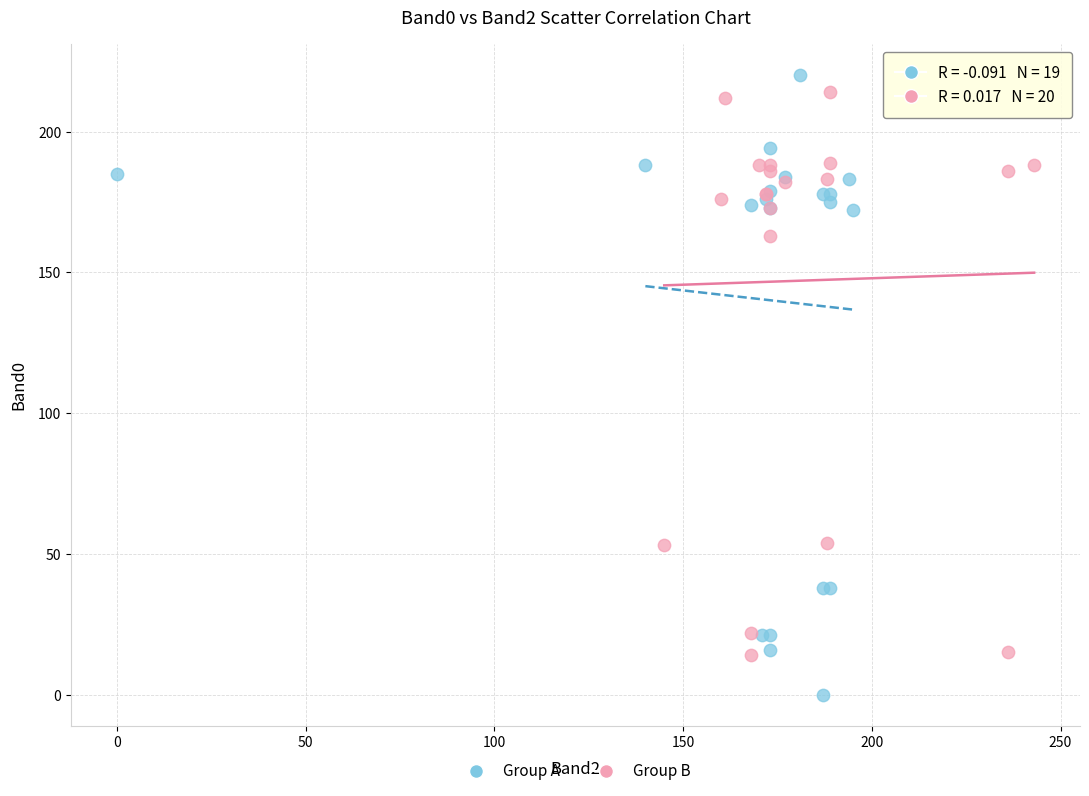

Which series contains the highest Y value?

Group A